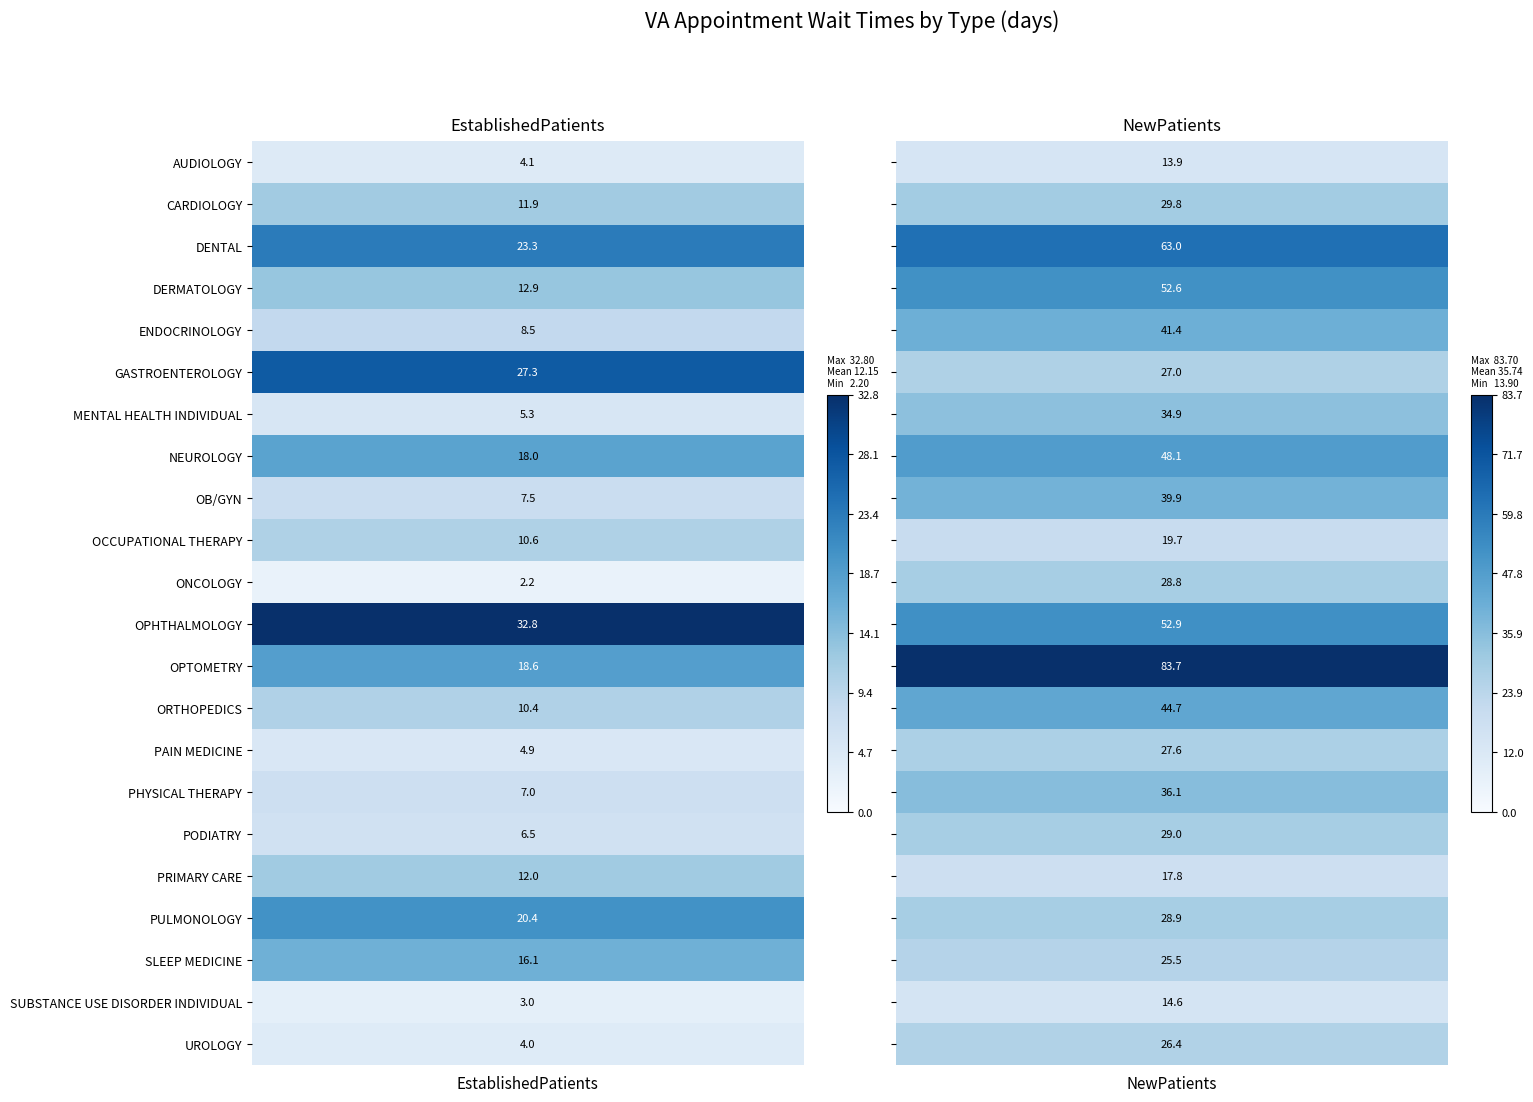

What is the average value of the PHYSICAL THERAPY series?

21.6